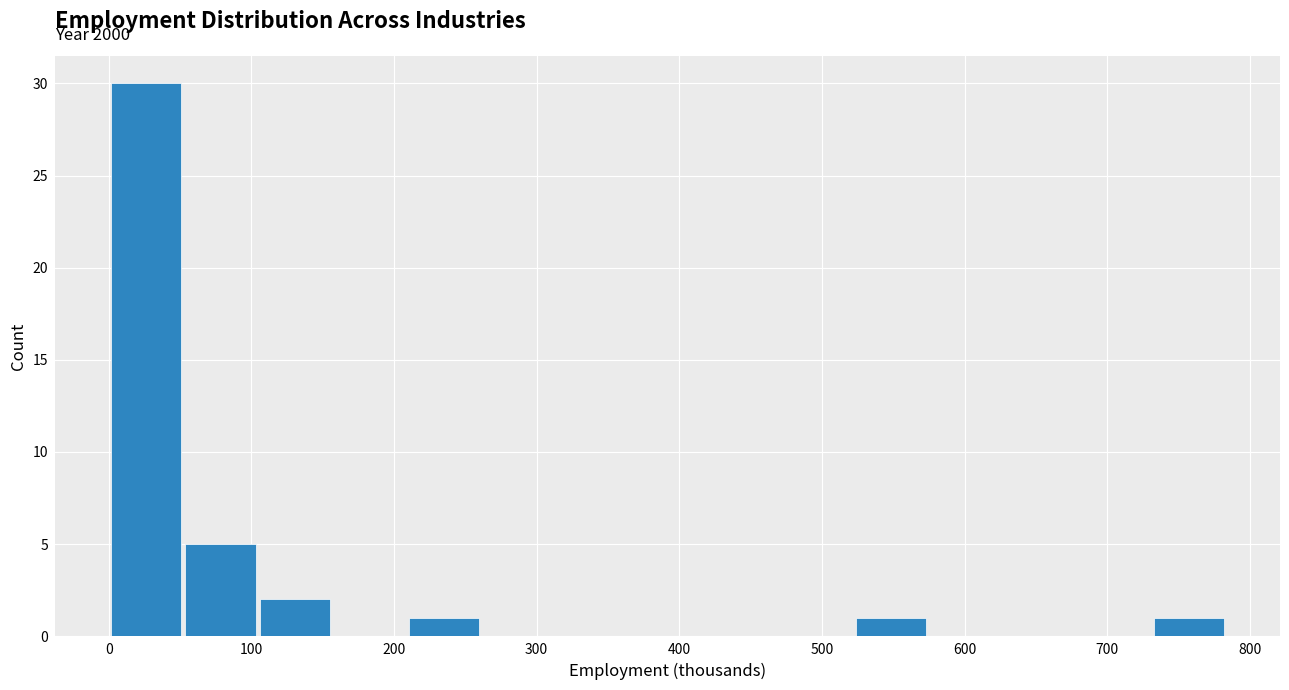

Over which range of the x-axis is the bar tallest?

0 to 50